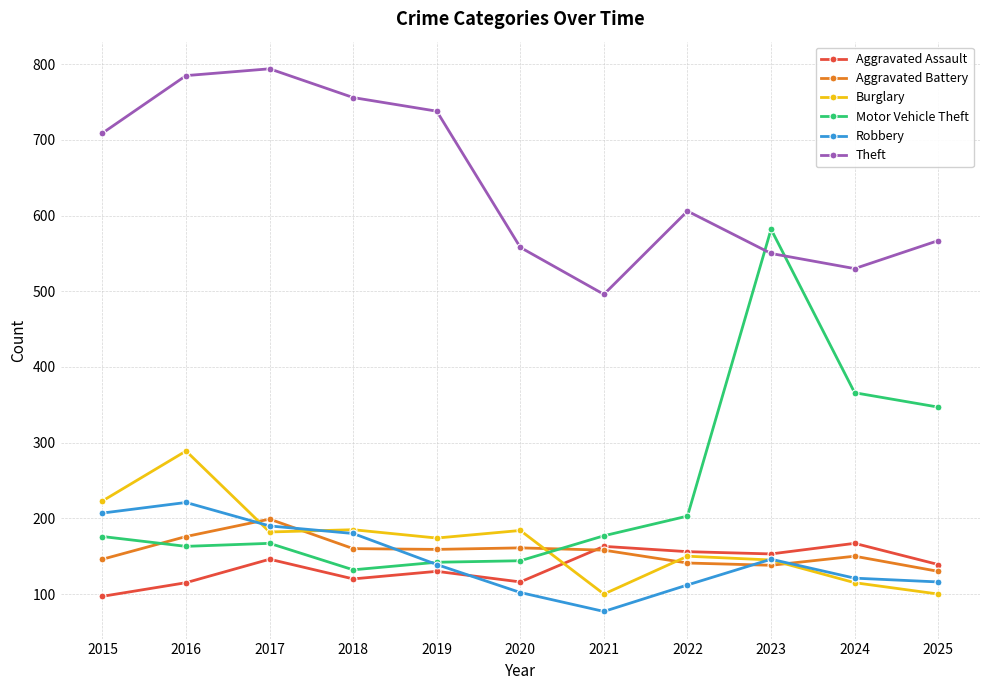

The value of Motor Vehicle Theft at 2015 is 253. True or false?

False